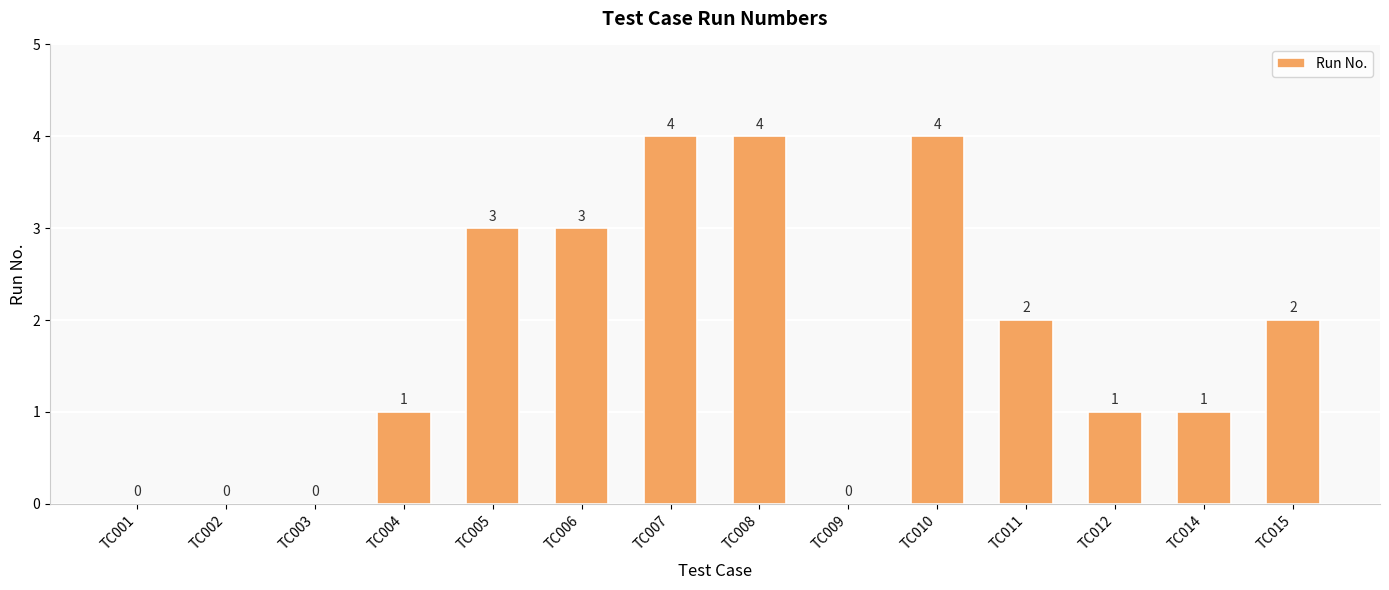

Approximately how many times larger is the value at TC011 compared to TC007?

0.5